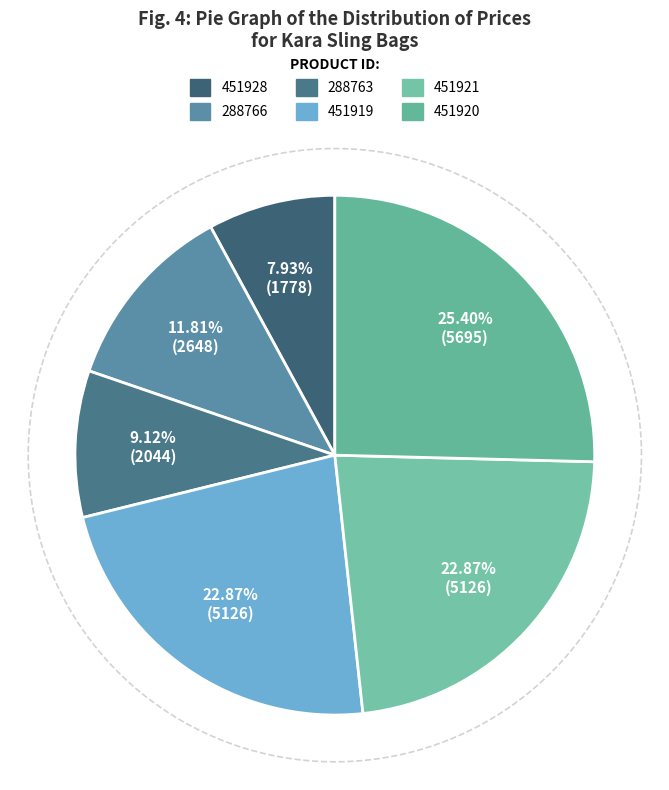

Which category has the smallest portion of the pie?

451928